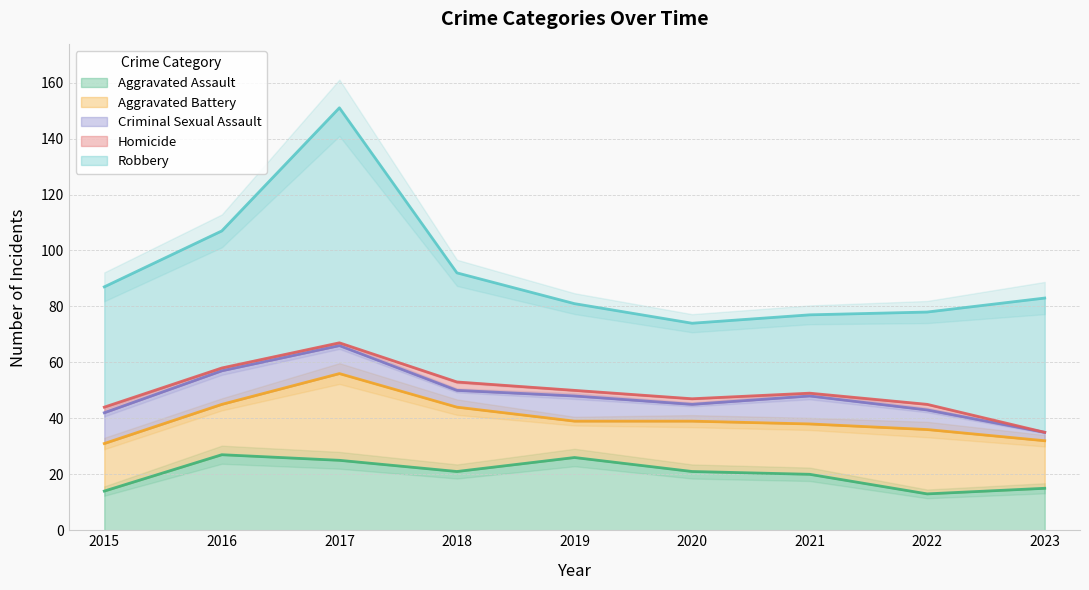

What is the maximum value for Robbery?

84